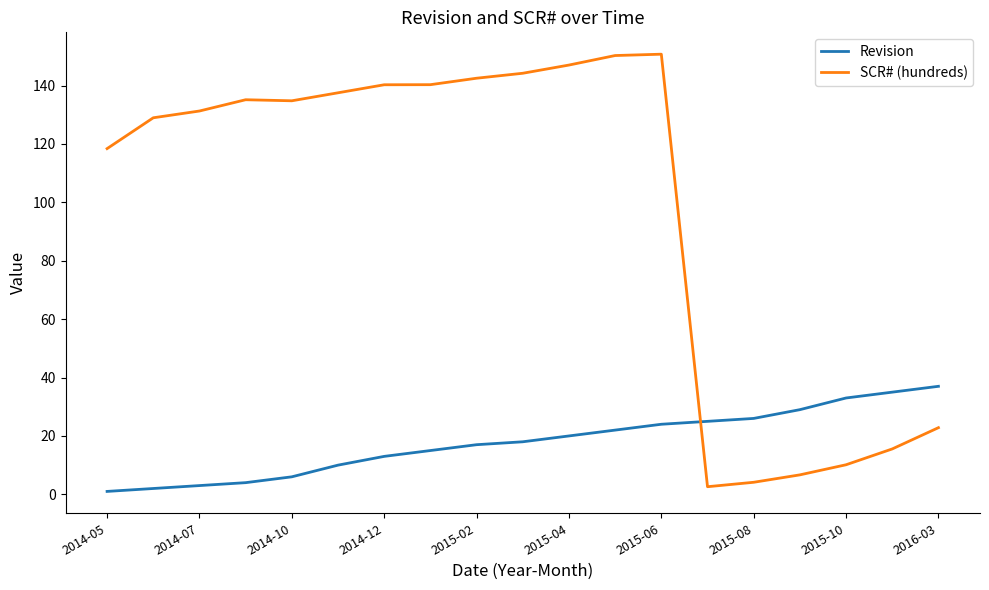

List the series in order of their overall mean, highest first.

SCR# (hundreds), Revision